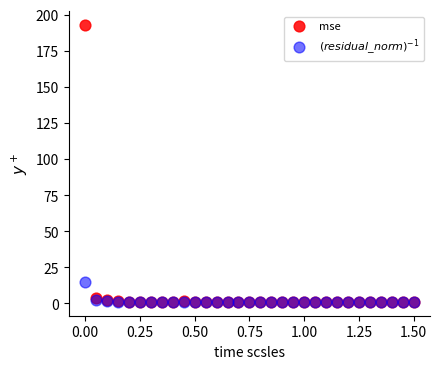

What are all the series names shown in the legend?

mse, $(residual\_norm)^{-1}$